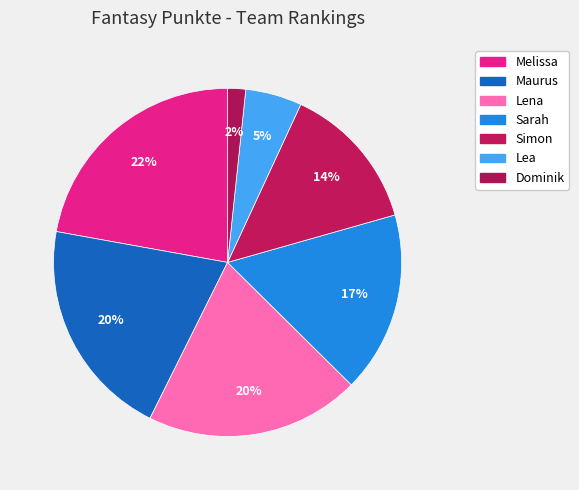

Which slice is the largest?

Melissa